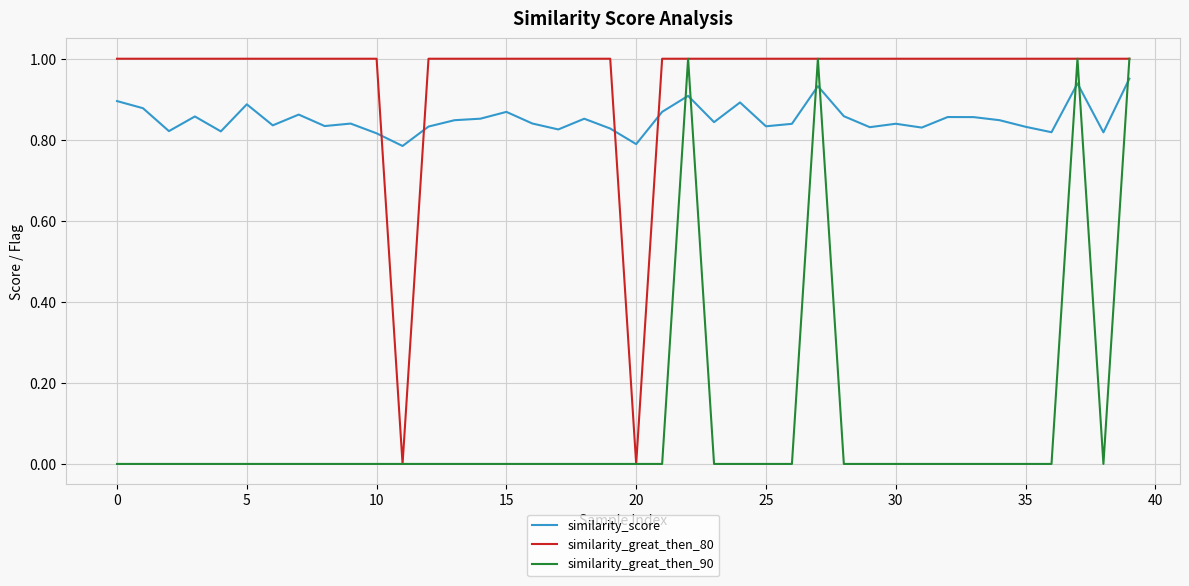

How many times do similarity_score and similarity_great_then_80 cross each other?

4